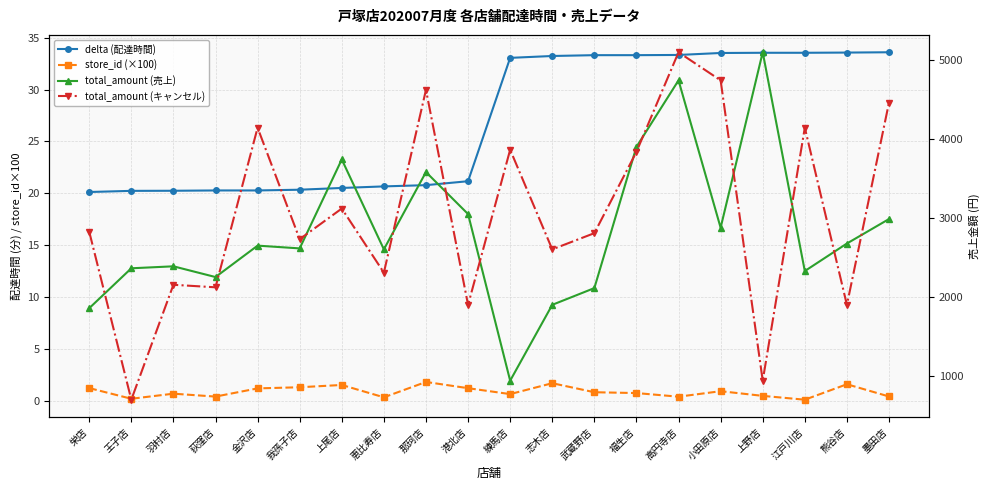

What is the label of the 14th point from the left?

福生店